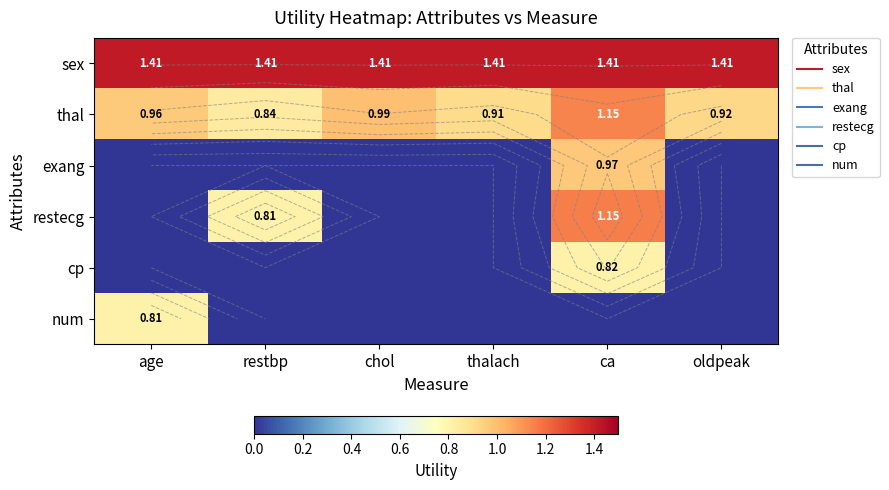

Is it true that exang equals 0.0 at chol?

True